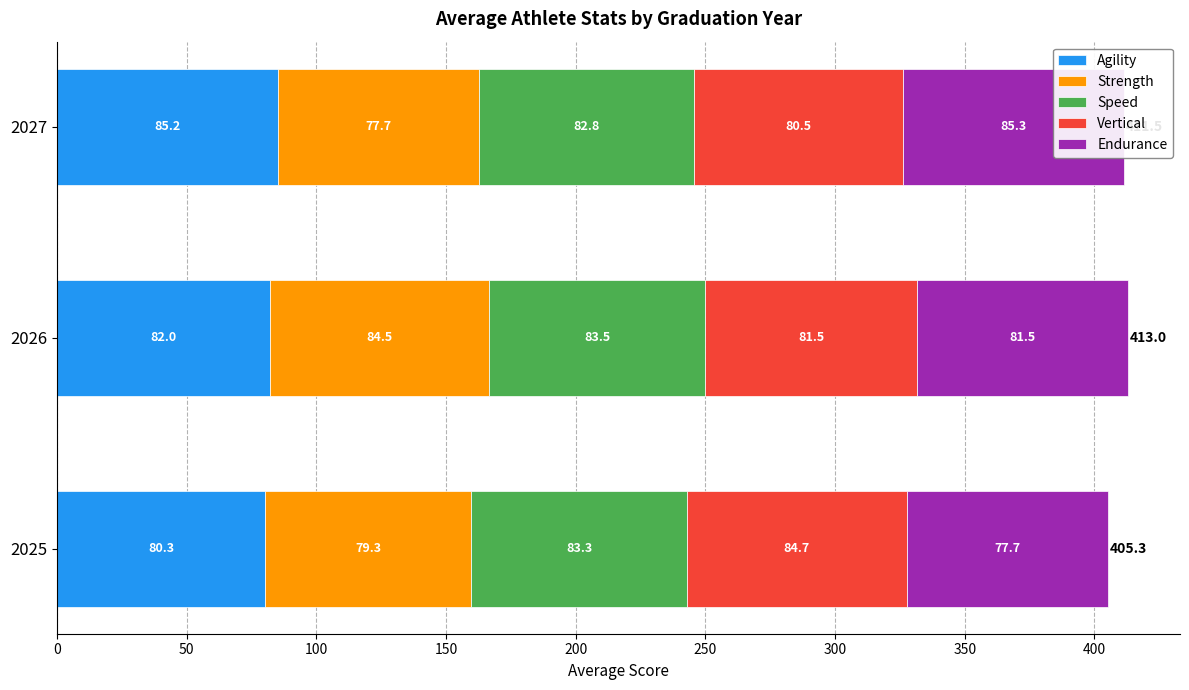

What is the highest value of the Agility series?

85.2